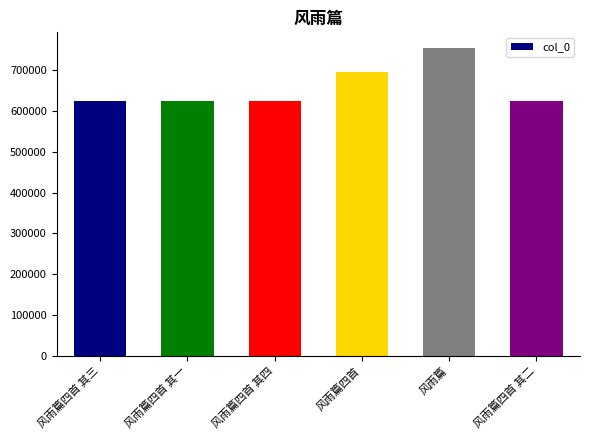

The chart shows a value of 1171402 at 风雨篇四首. True or false?

False